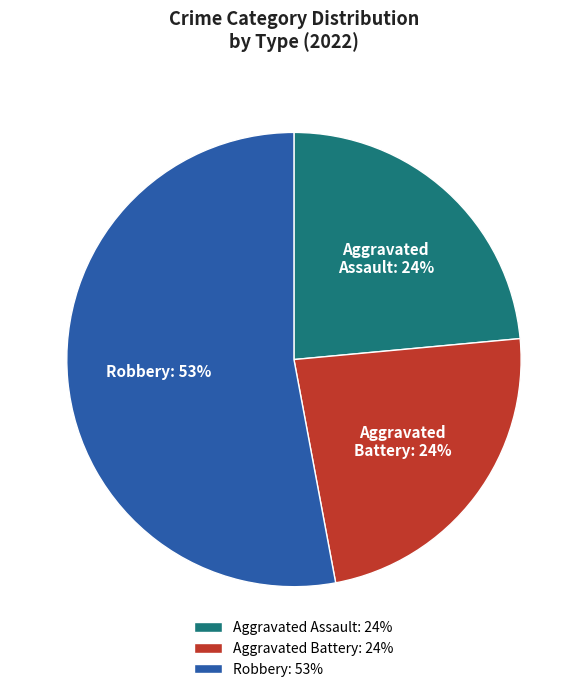

What is the ratio of the value at Aggravated Assault to the value at Aggravated Battery?

1.0